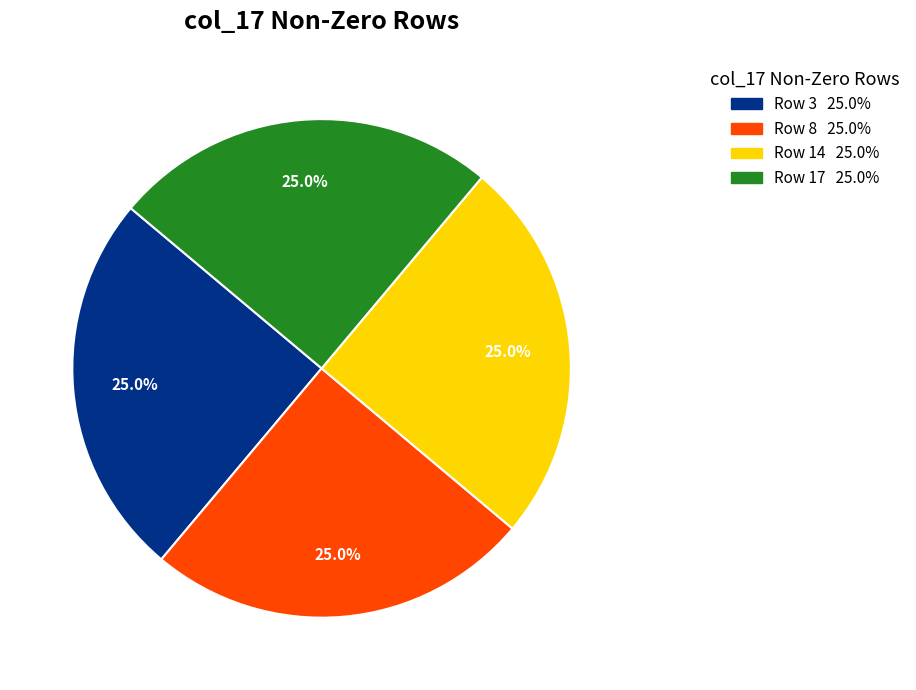

Is there any slice that represents more than half of the pie?

No